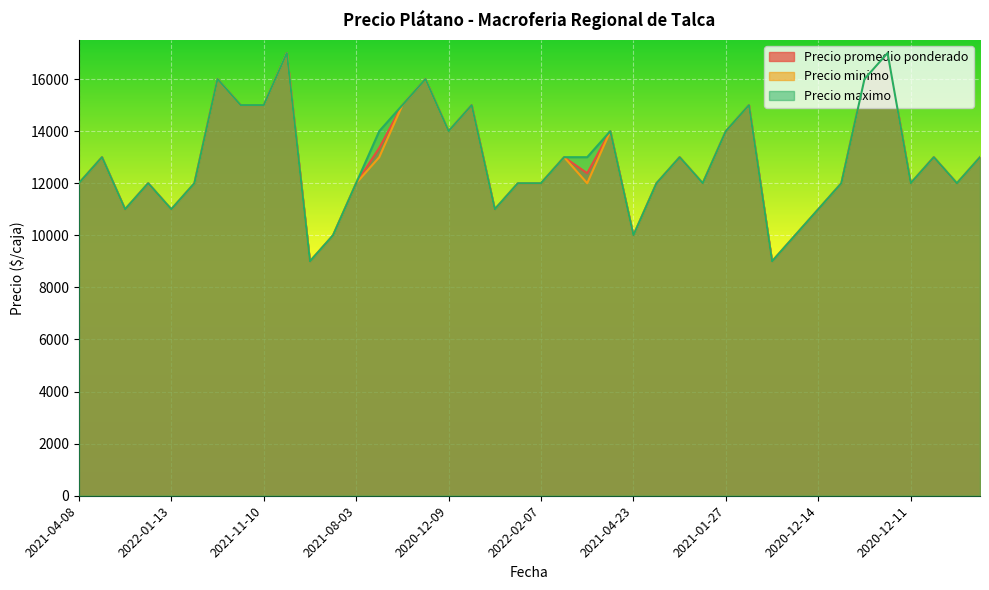

What is the minimum value for Precio minimo?

9000